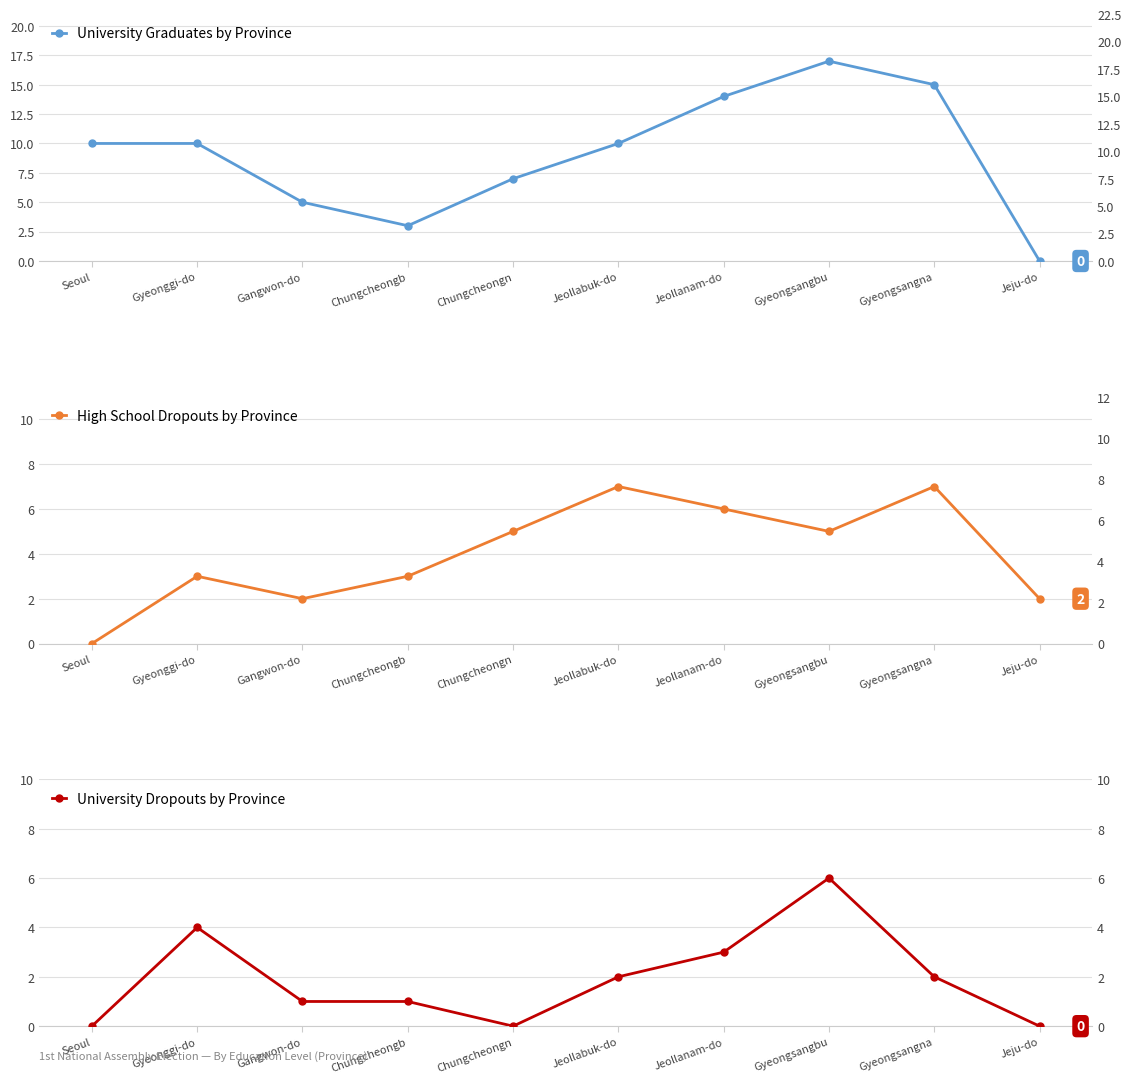

Which category has the highest value in the High School Dropout series?

Jeollabuk-do